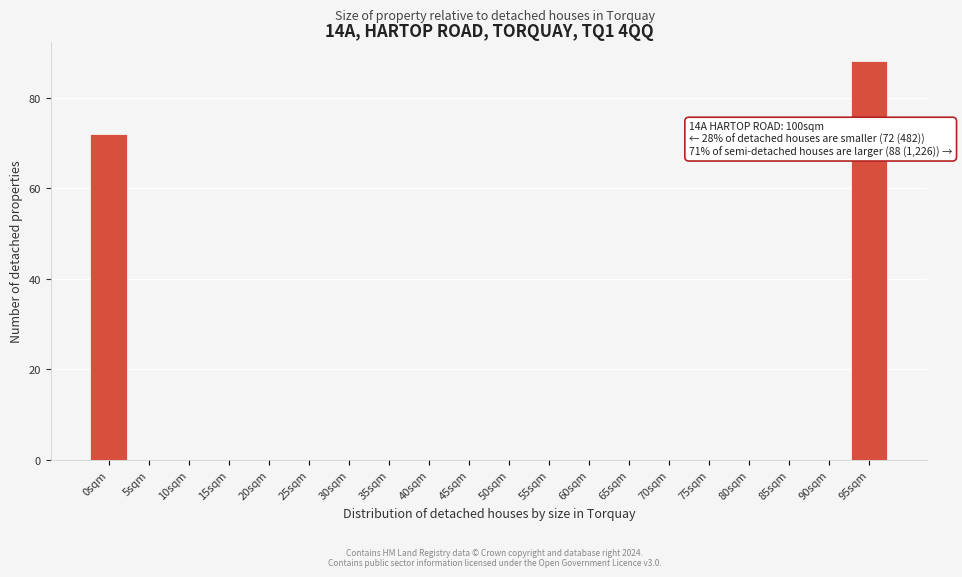

Reading left to right, list all the values displayed in this chart.

0sqm=72	5sqm=0	10sqm=0	15sqm=0	20sqm=0	25sqm=0	30sqm=0	35sqm=0	40sqm=0	45sqm=0	50sqm=0	55sqm=0	60sqm=0	65sqm=0	70sqm=0	75sqm=0	80sqm=0	85sqm=0	90sqm=0	95sqm=88